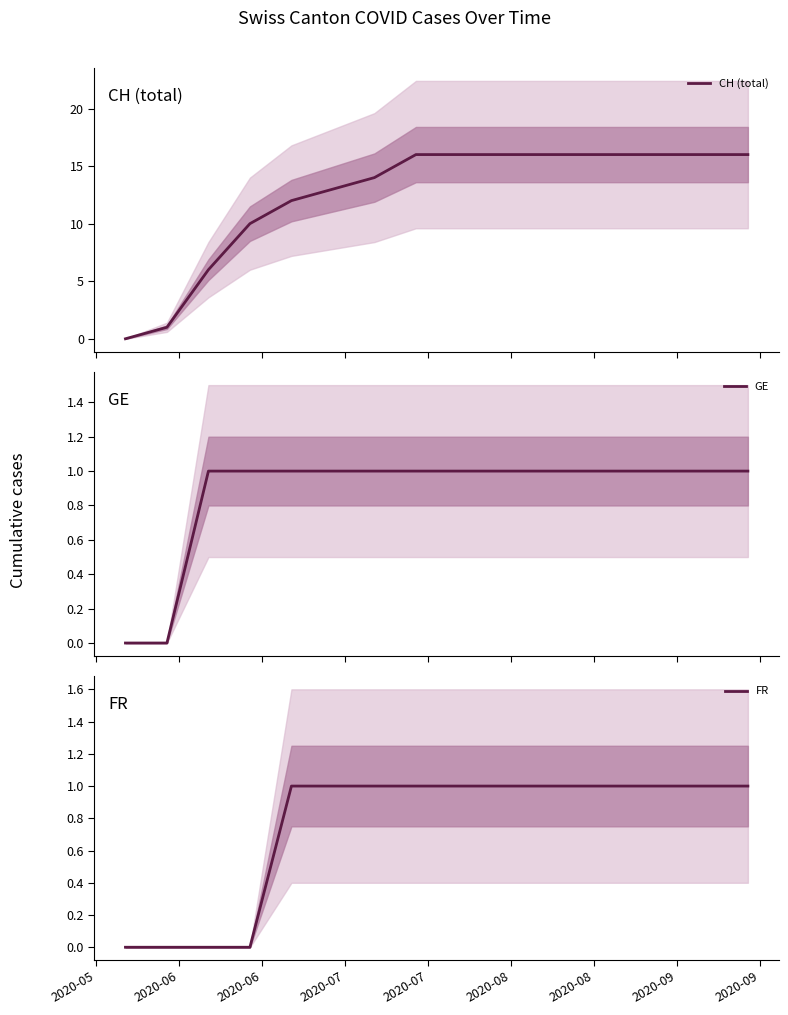

What is the sum of all CH (total) values?

200